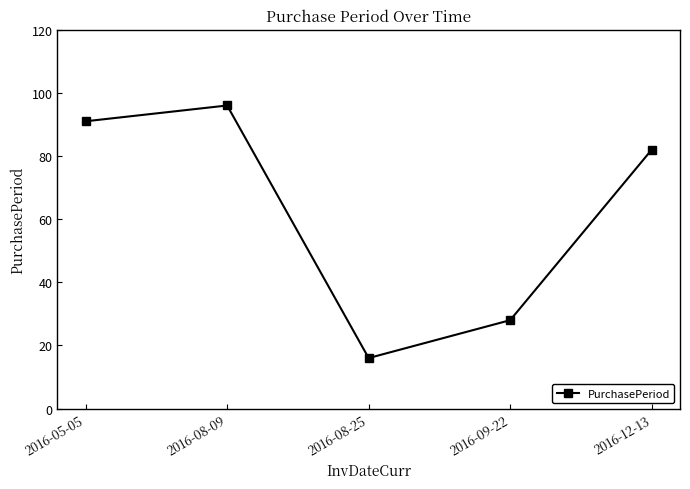

What position from the right is 2016-05-05?

5